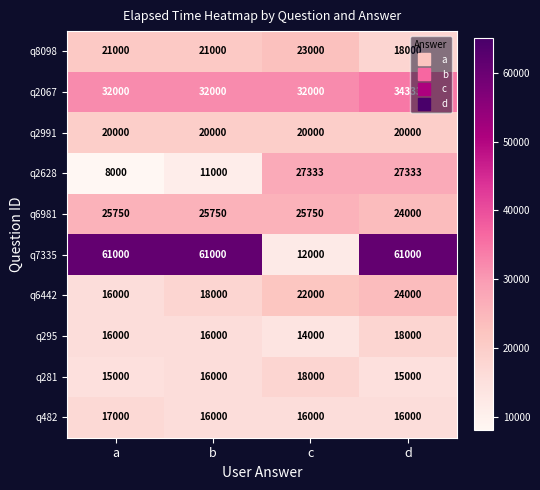

Which label corresponds to the smallest value in the chart?

a